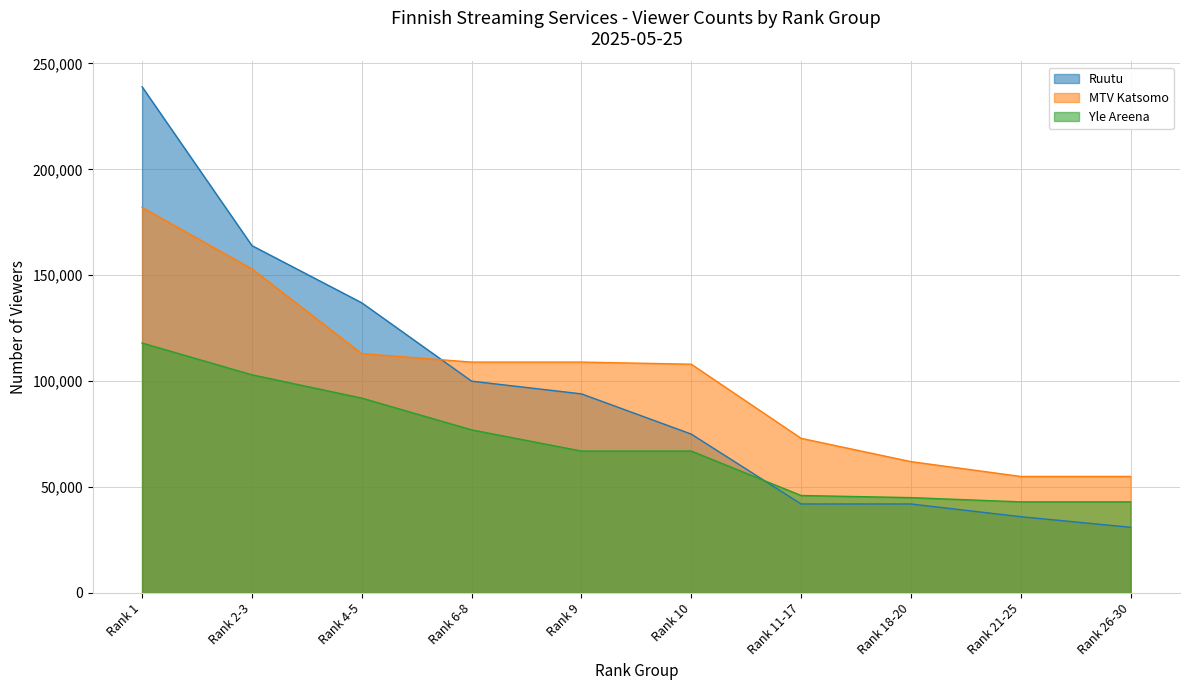

What position from the right is Rank 11-17?

4